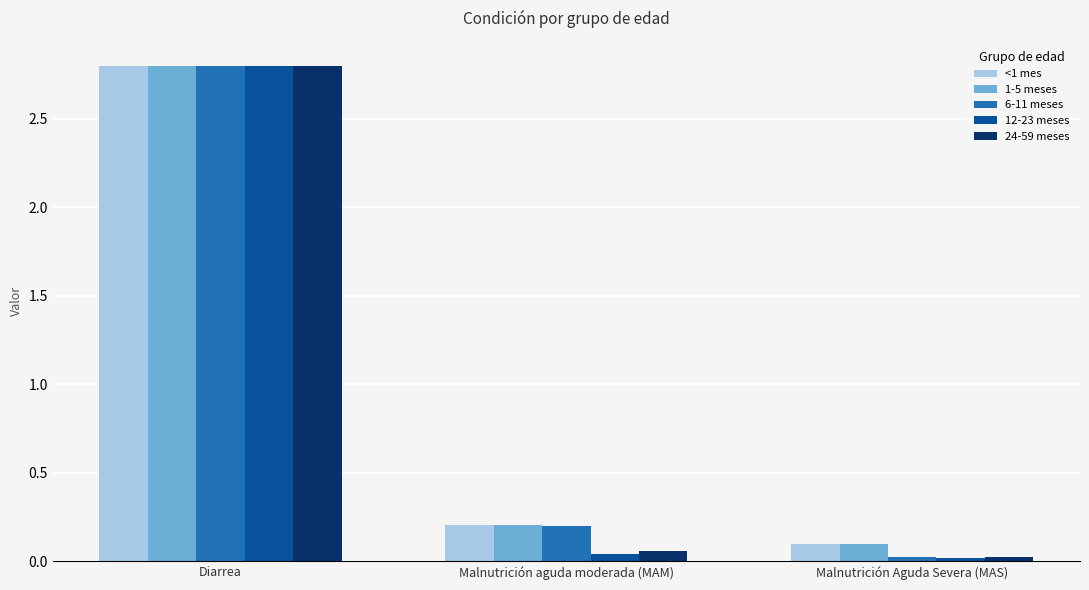

What is the difference between the maximum and minimum values in the 12-23 meses series?

2.8